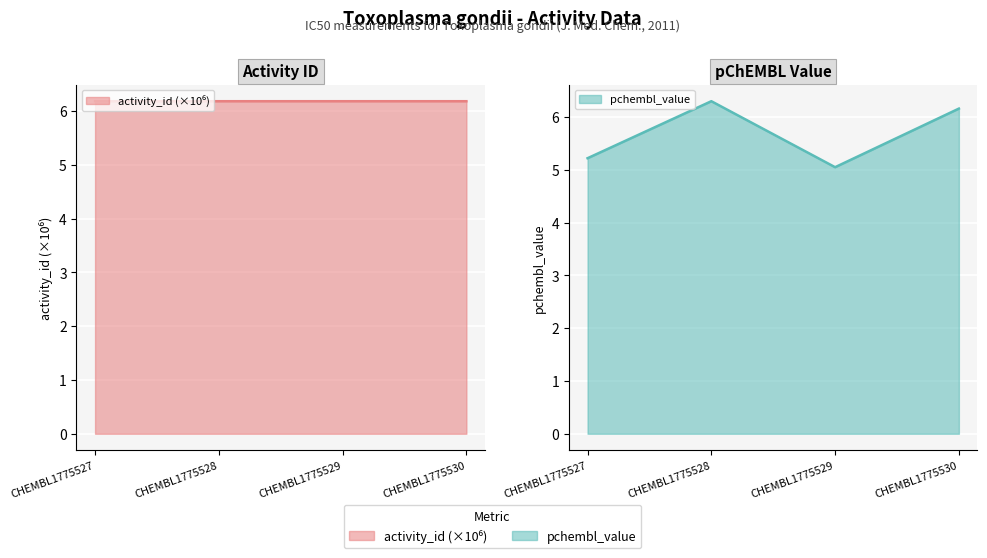

At CHEMBL1775527, list the series in order from smallest to largest.

pchembl_value, activity_id